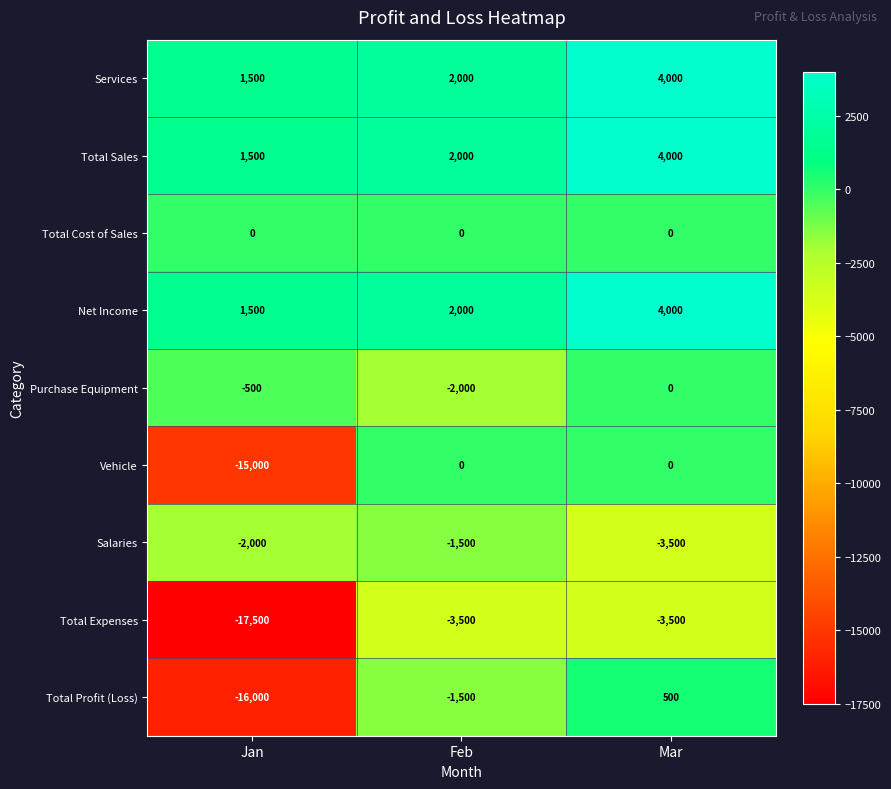

Reading left to right, what are all the values shown in this chart?

Services: 1500	2000	4000
Total Sales: 1500	2000	4000
Total Cost of Sales: 0	0	0
Net Income: 1500	2000	4000
Purchase Equipment: -500	-2000	0
Vehicle: -15000	0	0
Salaries: -2000	-1500	-3500
Total Expenses: -17500	-3500	-3500
Total Profit (Loss): -16000	-1500	500